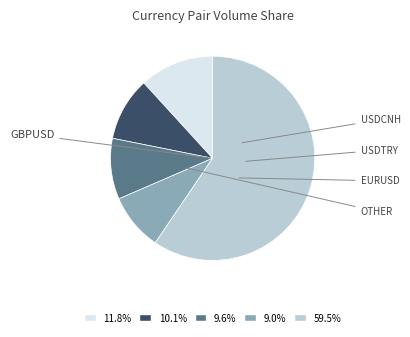

Is 59.5% the majority of the pie?

Yes